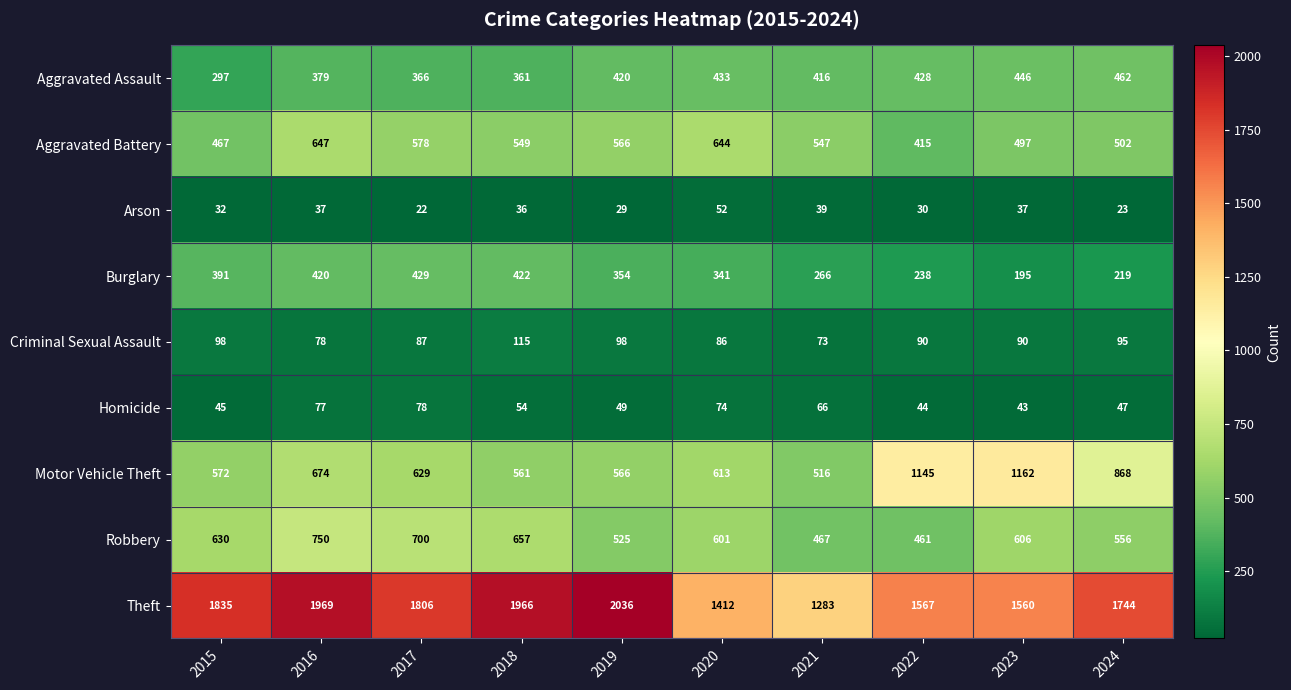

Which label corresponds to the smallest value in the chart?

2017